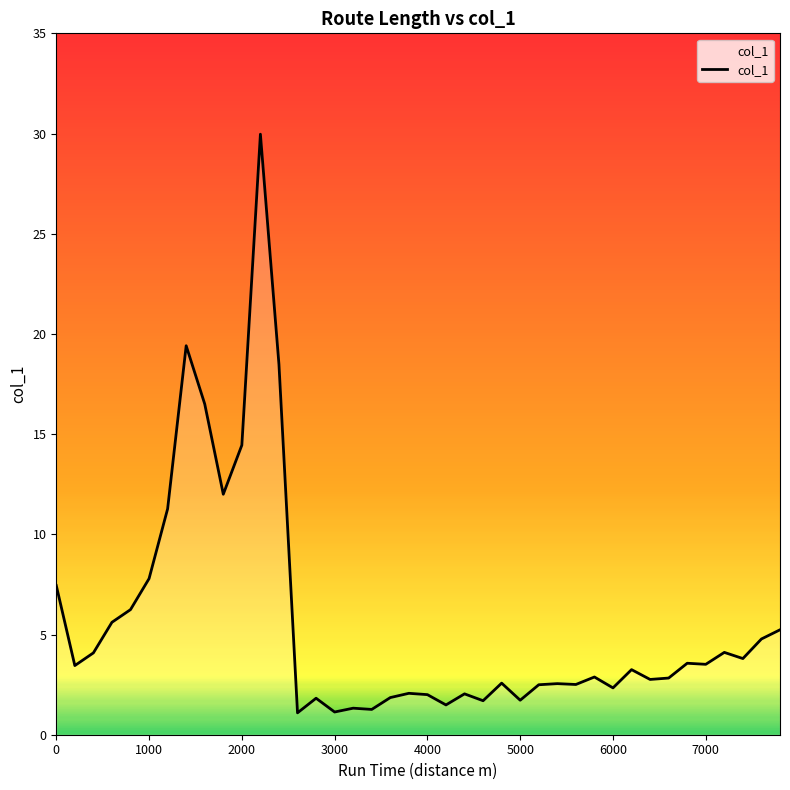

What is the difference between the maximum and minimum values?

28.9